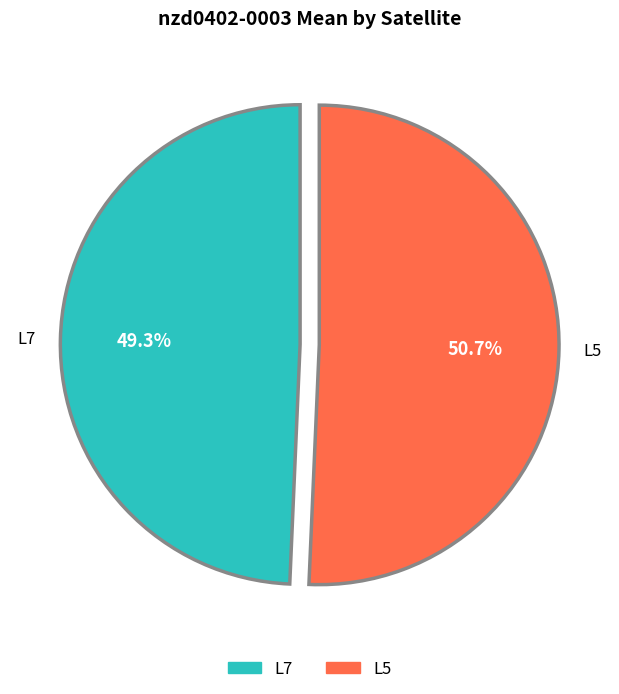

To the nearest percent, what is the difference between the L7 and L5 slice percentages?

1%